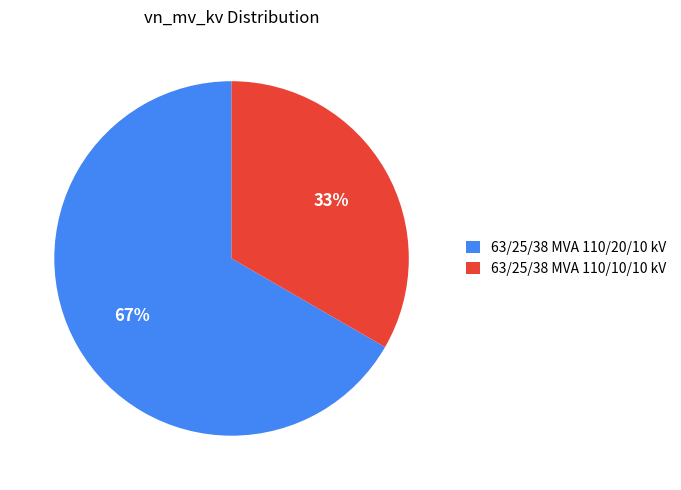

What percentage is the 63/25/38 MVA 110/20/10 kV slice, to the nearest percent?

67%